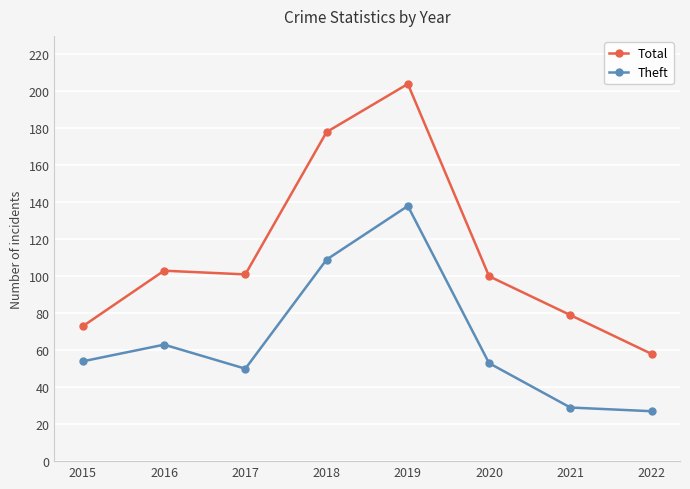

True or false: Total and Theft intersect in this chart.

False